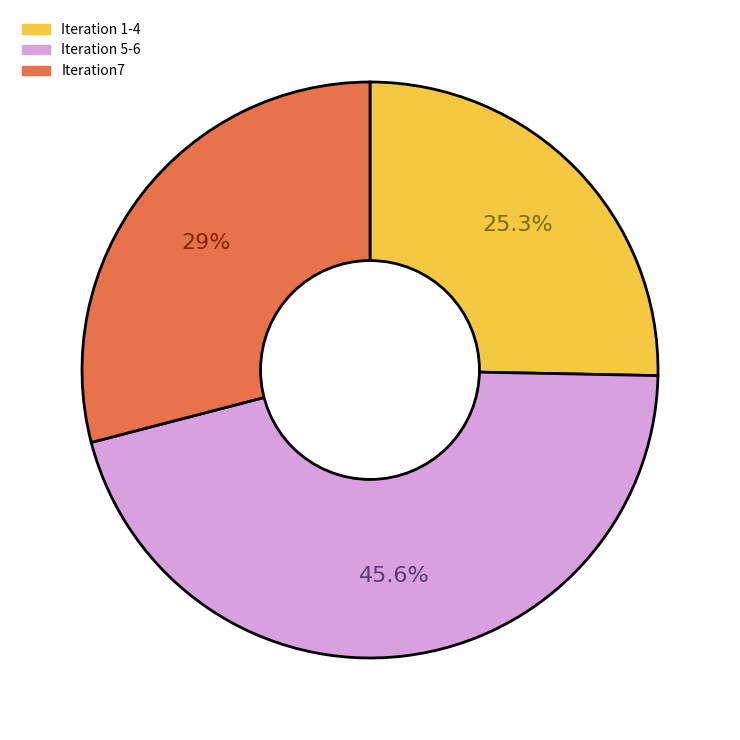

Does any single category account for the majority?

No